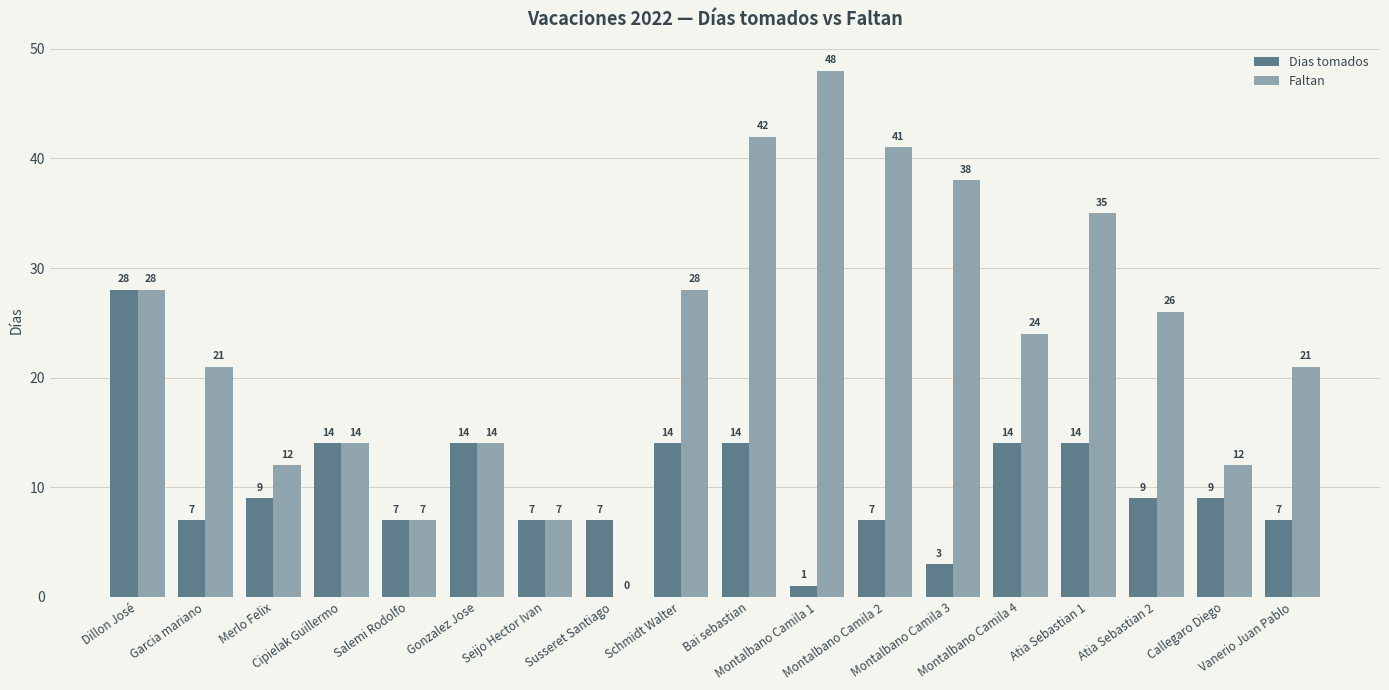

Which series has the largest total across all categories?

Faltan